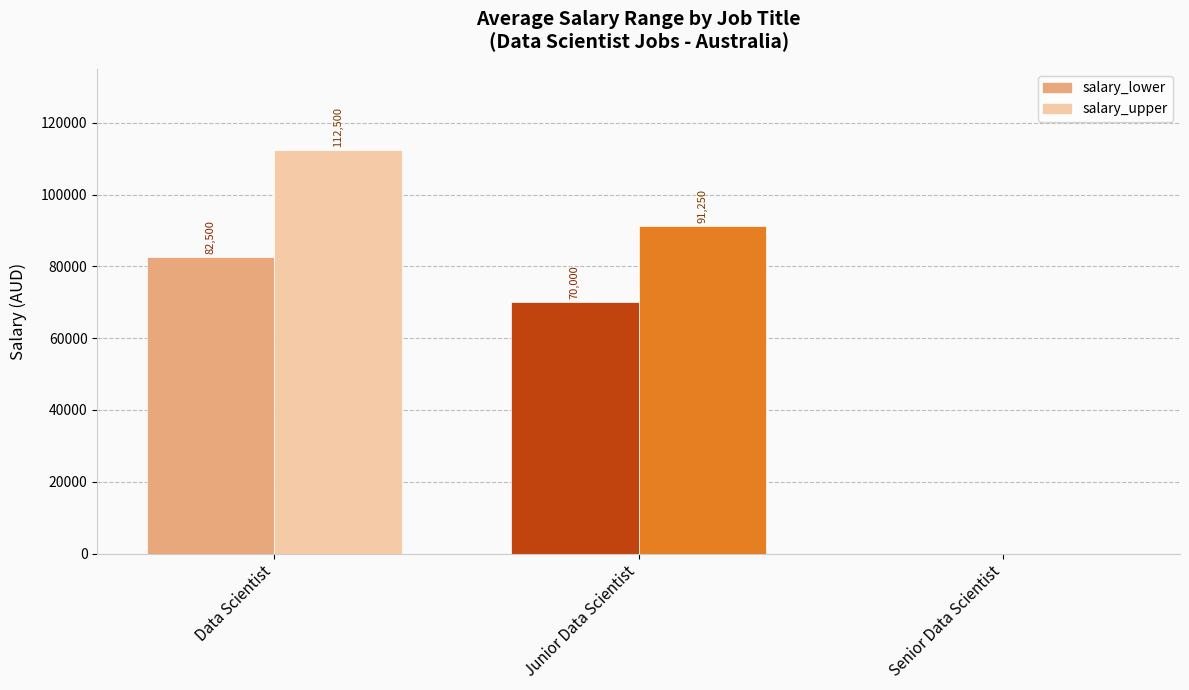

At which category is the sum across all series the highest?

Data Scientist